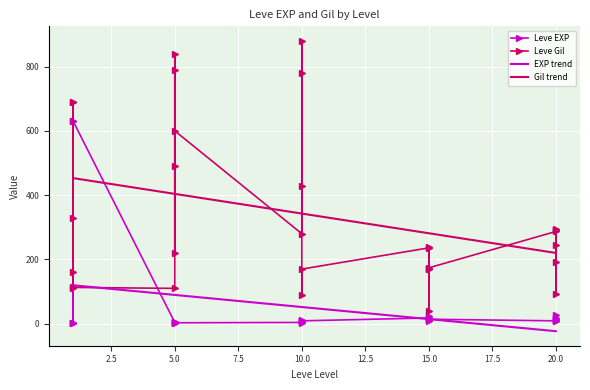

What is the lowest value of the Gil trend series?

220.2